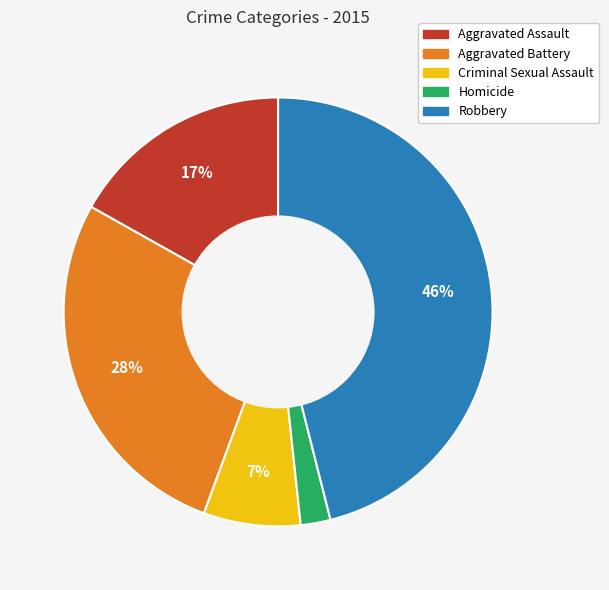

To the nearest percent, what percentage of the pie is Criminal Sexual Assault?

7%